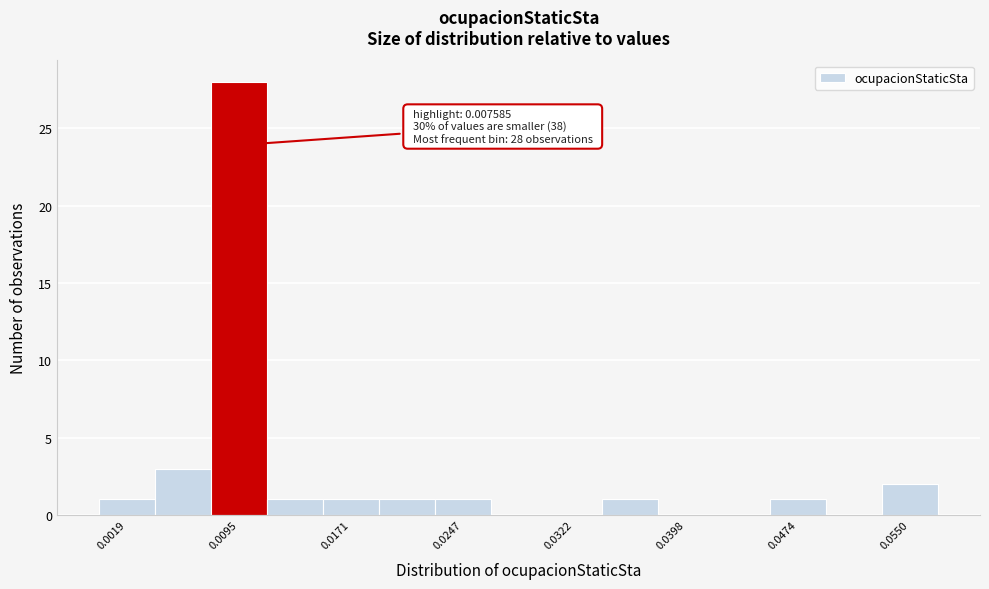

Around what value on the x-axis is the tallest bar? Give the approximate position of its centre, as read against the axis.

0.009